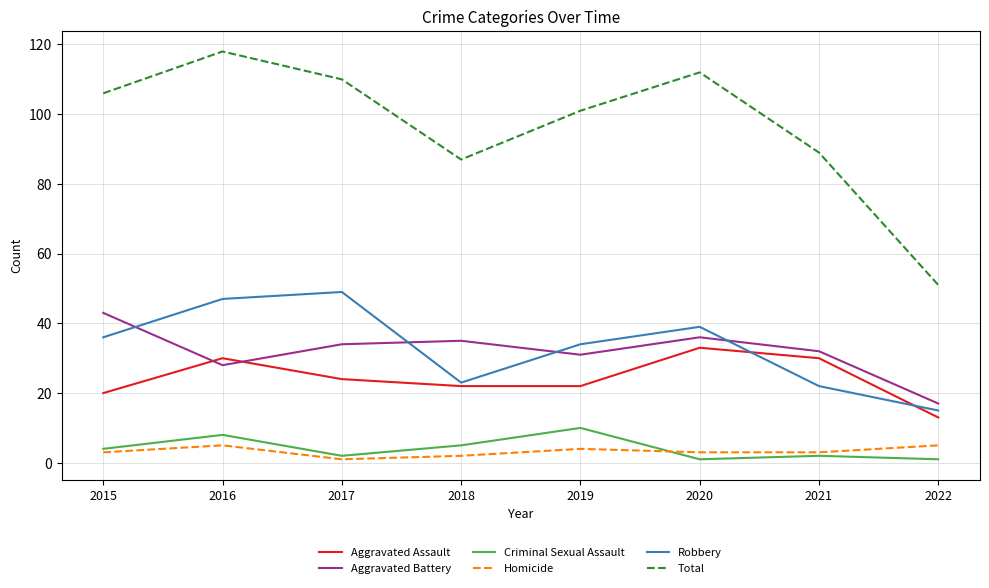

What is the total value across all series at 2019?

202